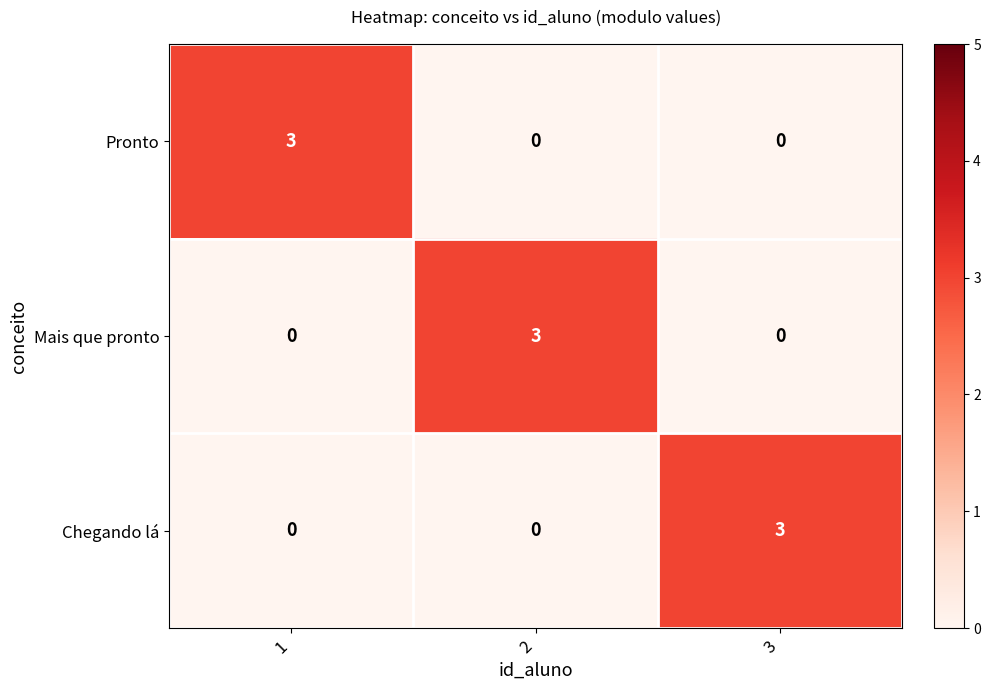

The Pronto series shows 0 at 2. True or false?

True